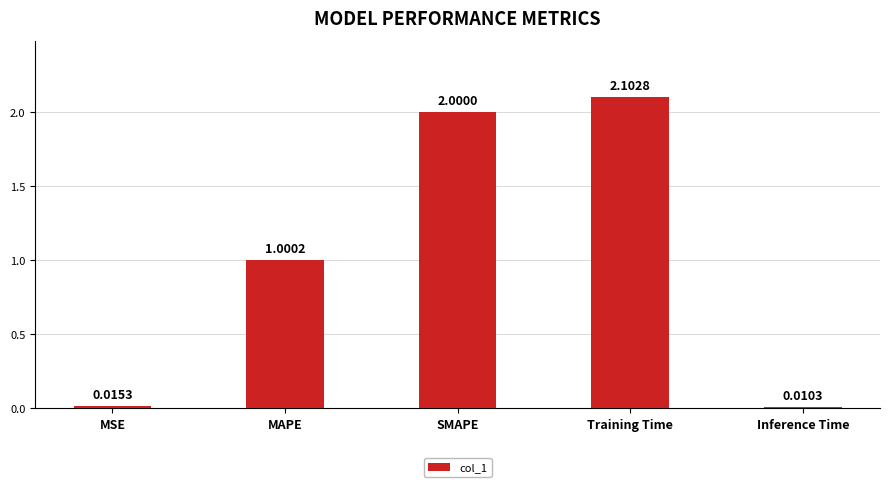

What is the change in value from MSE to MAPE?

+1.0